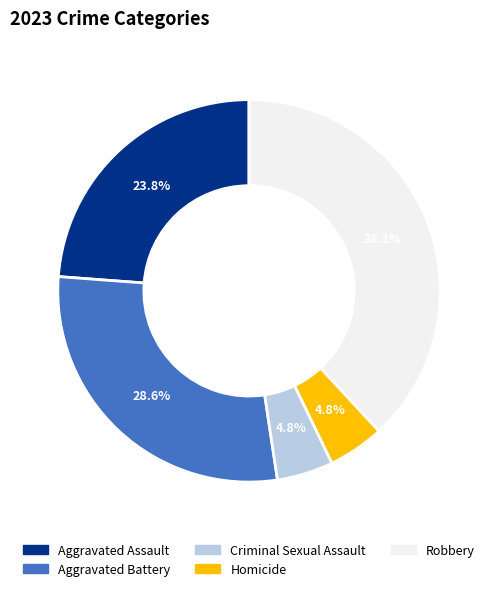

To the nearest percent, what portion does Aggravated Battery represent?

29%